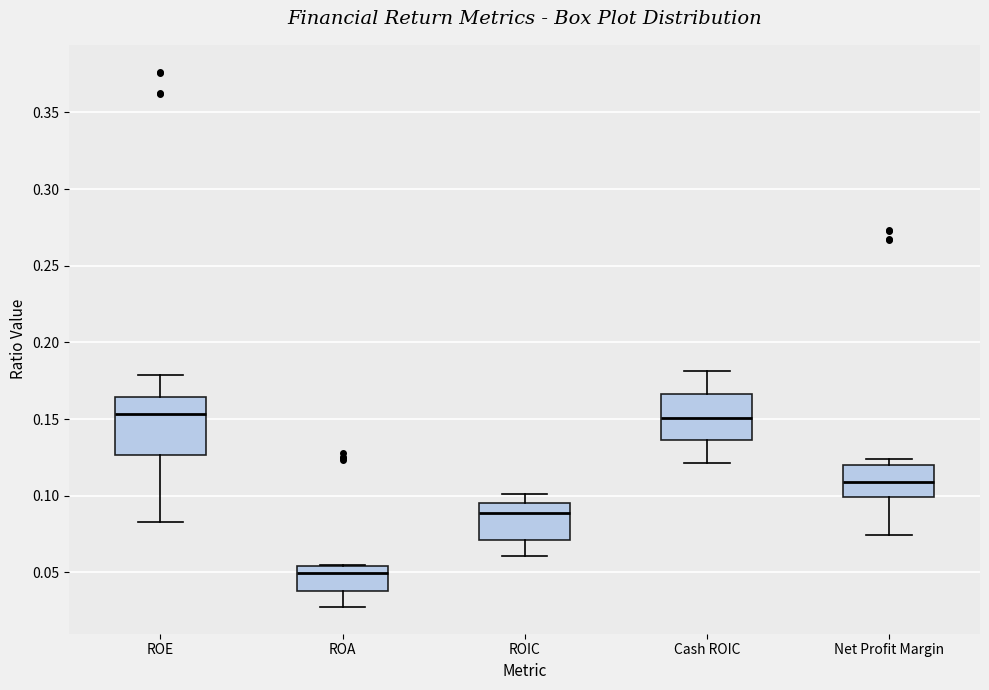

Which box is the tallest, from its lower edge to its upper edge?

ROE